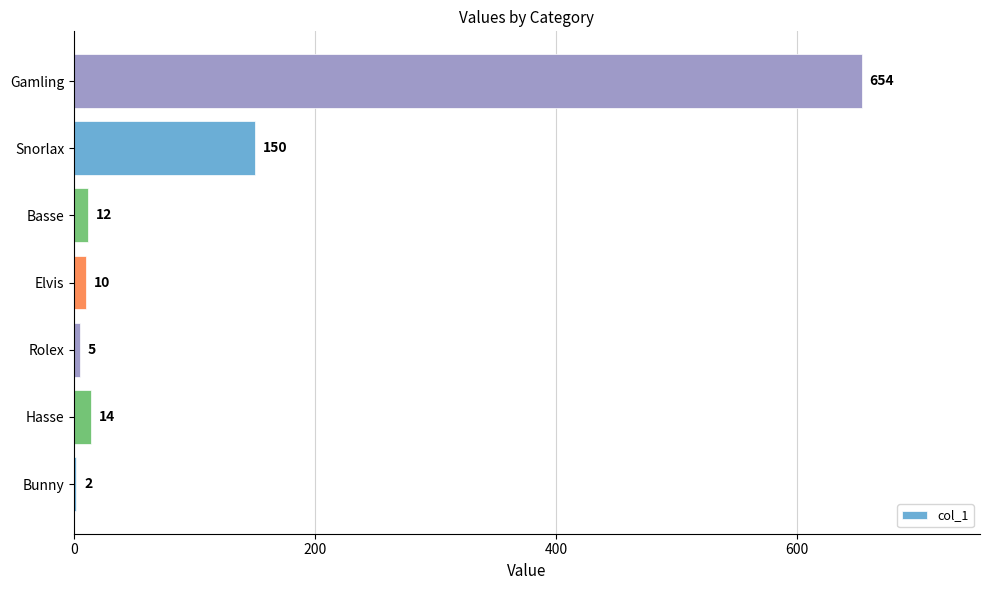

Which label corresponds to the largest value in the chart?

Gamling